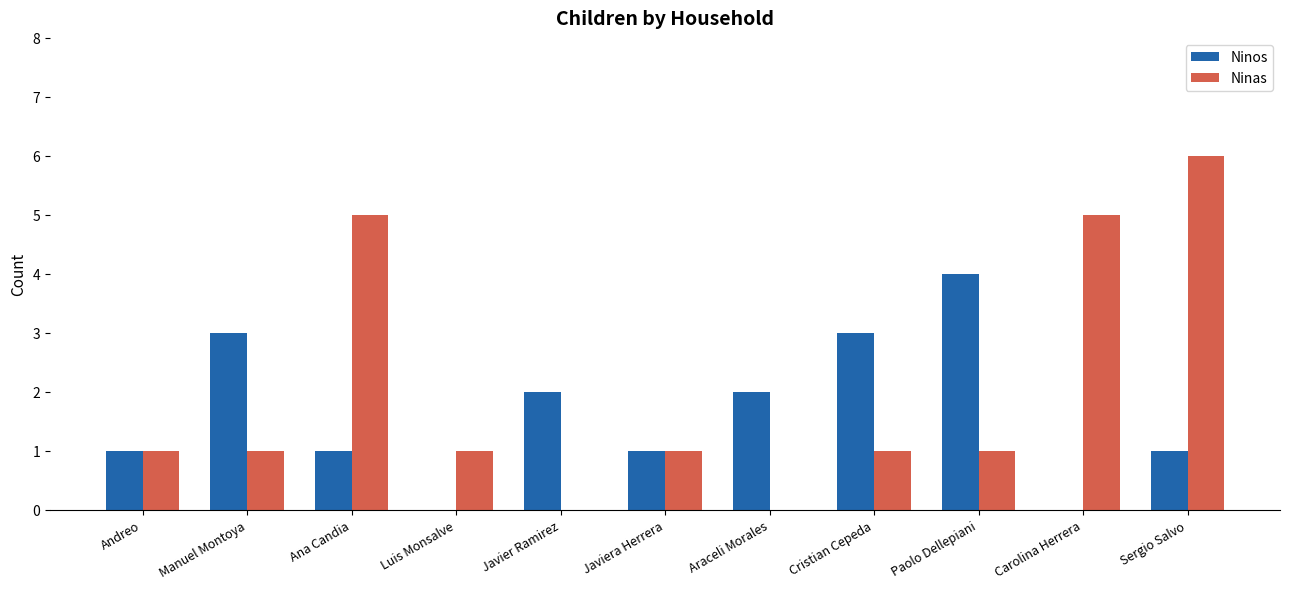

What is the total value across all series at Paolo Dellepiani?

5